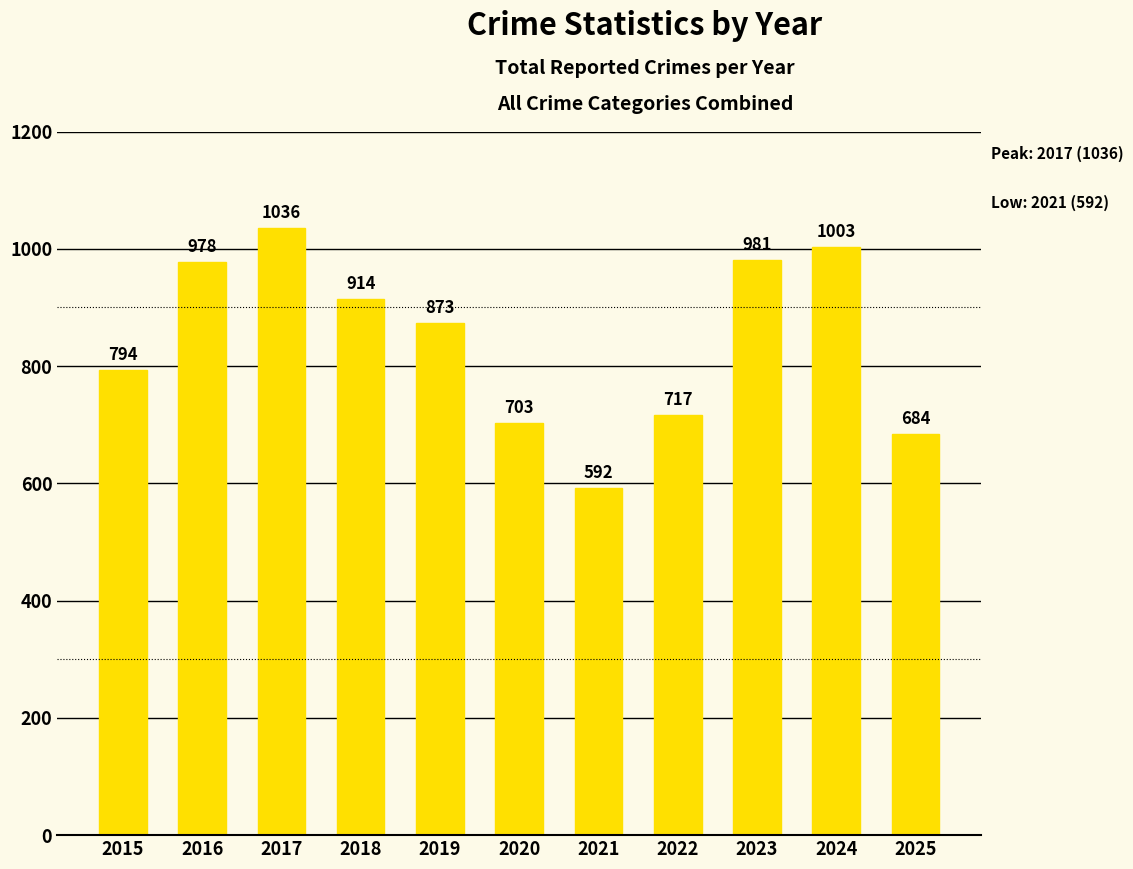

What is the sum of the values at 2017 and 2020?

1739